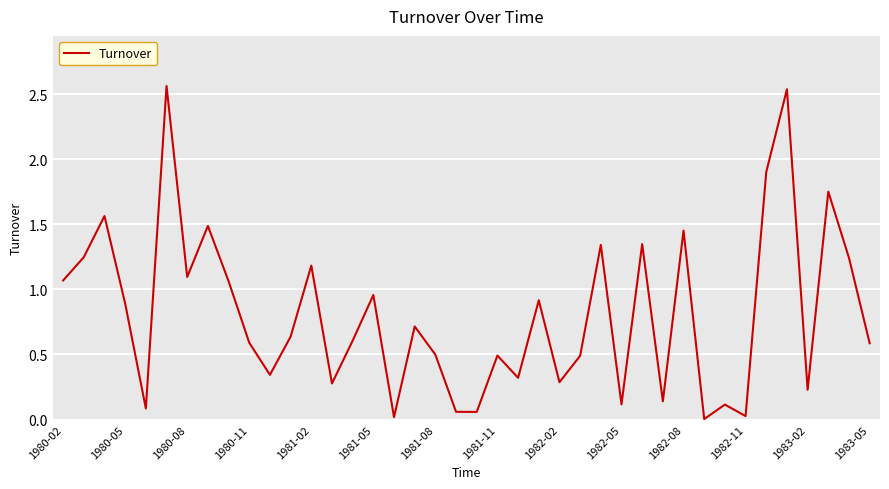

What is the sum of all values?

32.3